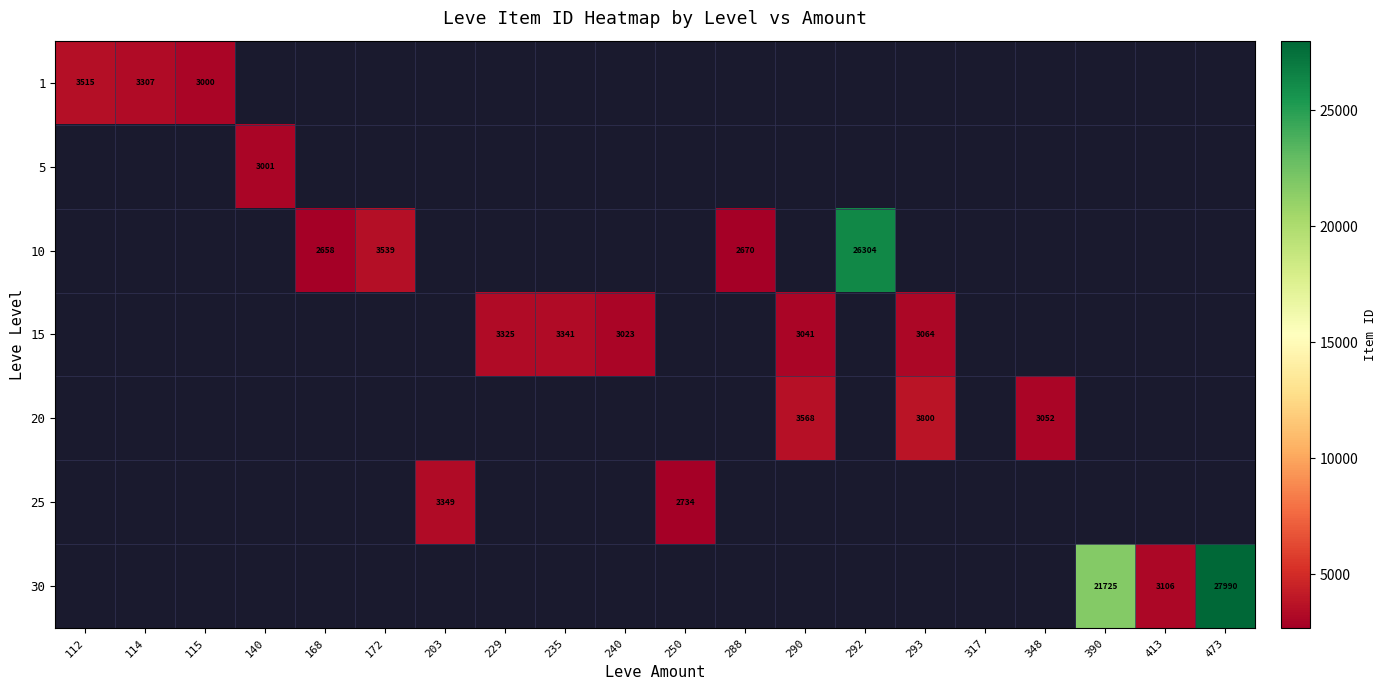

The 1 series shows 3515 at 112. True or false?

True